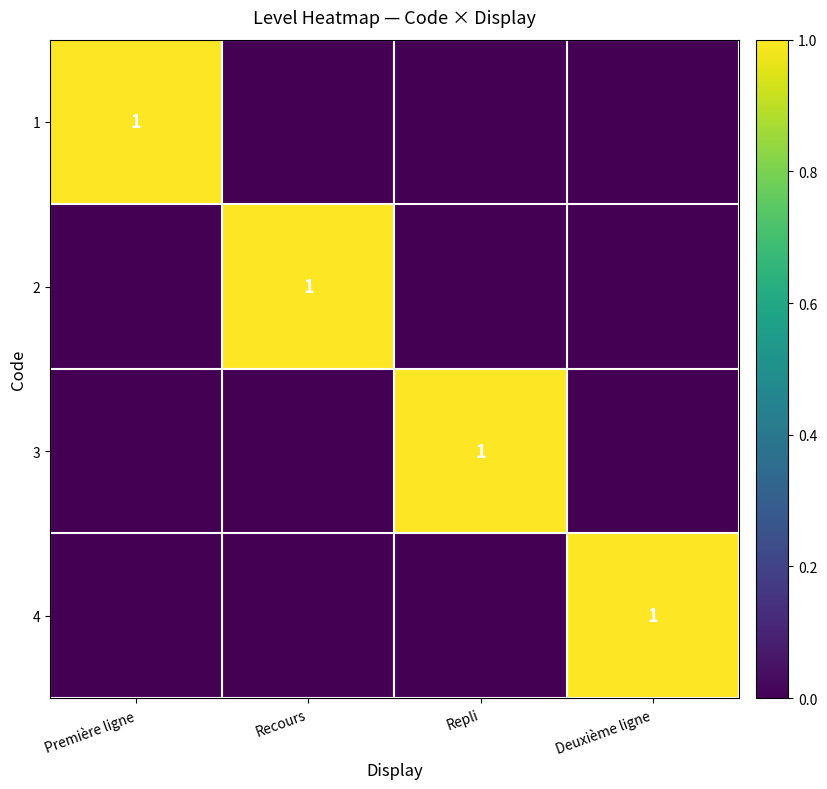

True or false: 3 has a value of 1 at Repli.

True